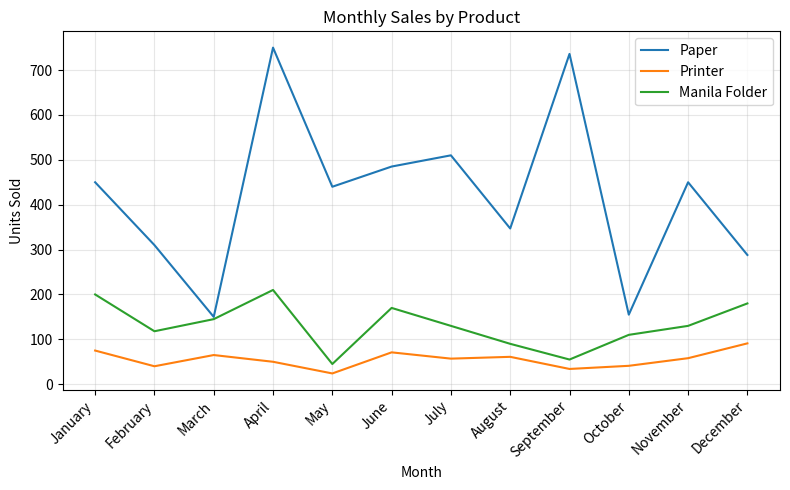

Which series has the largest range (max minus min)?

Paper